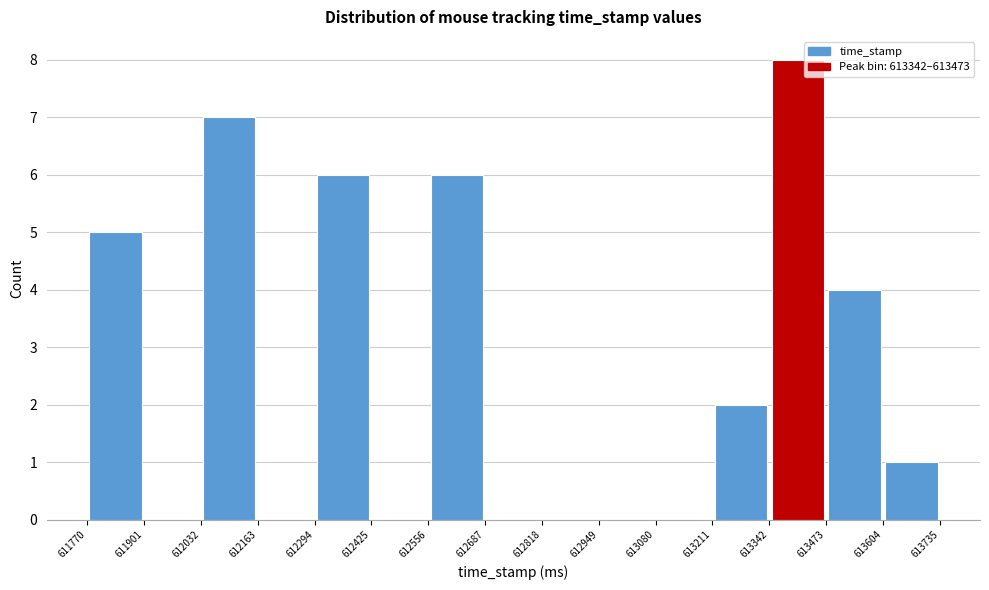

Reading left to right, transcribe this chart: for each bar, give the range it covers on the x-axis and its height. The values are not printed on the chart, so give them approximately, as read against the axis.

611770 to 611901: 5
611901 to 612032: 0
612032 to 612163: 7
612163 to 612294: 0
612294 to 612425: 6
612425 to 612556: 0
612556 to 612687: 6
612687 to 612818: 0
612818 to 612949: 0
612949 to 613080: 0
613080 to 613211: 0
613211 to 613342: 2
613342 to 613473: 8
613473 to 613604: 4
613604 to 613735: 1